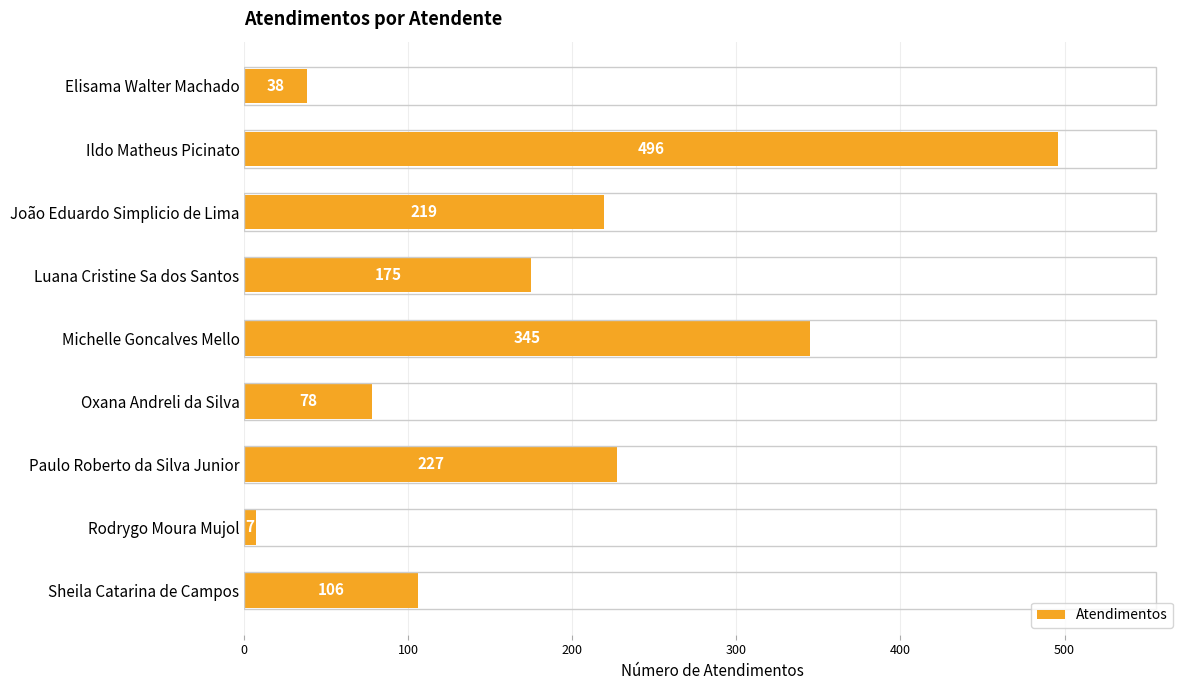

Approximately how many times larger is the value at Oxana Andreli da Silva compared to Luana Cristine Sa dos Santos?

0.4